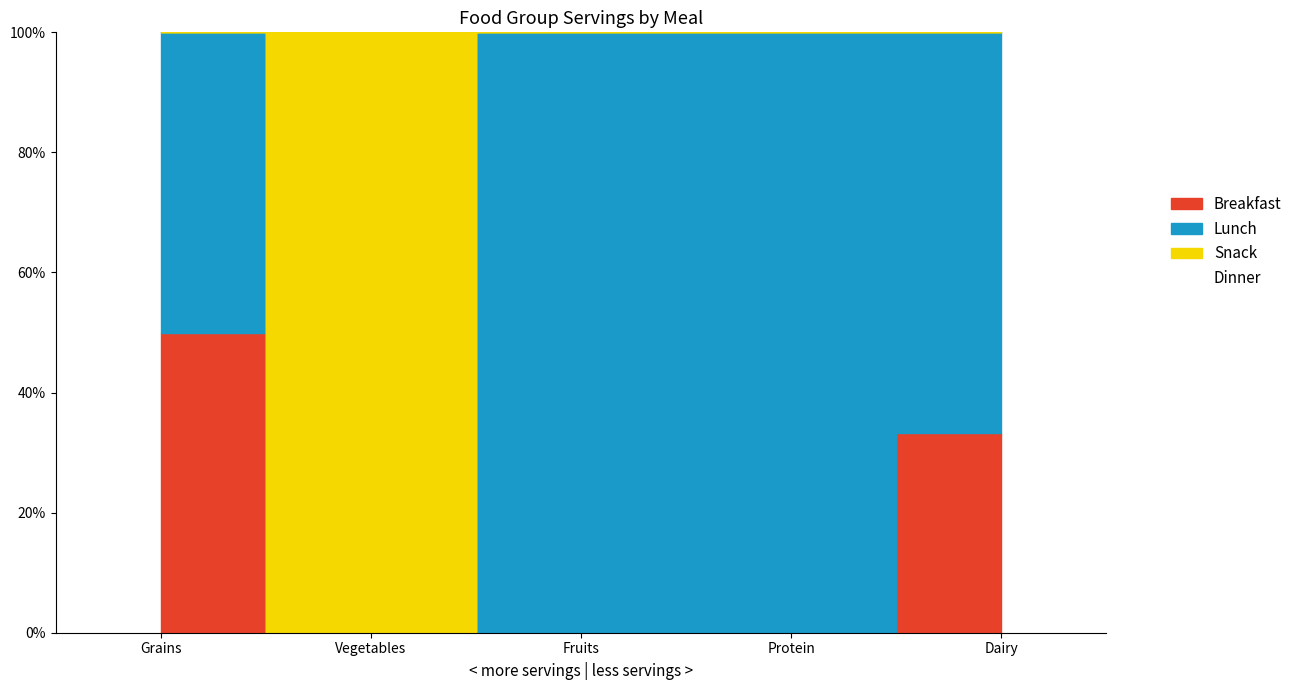

What is the sum of the Lunch values at Protein and Grains?

5